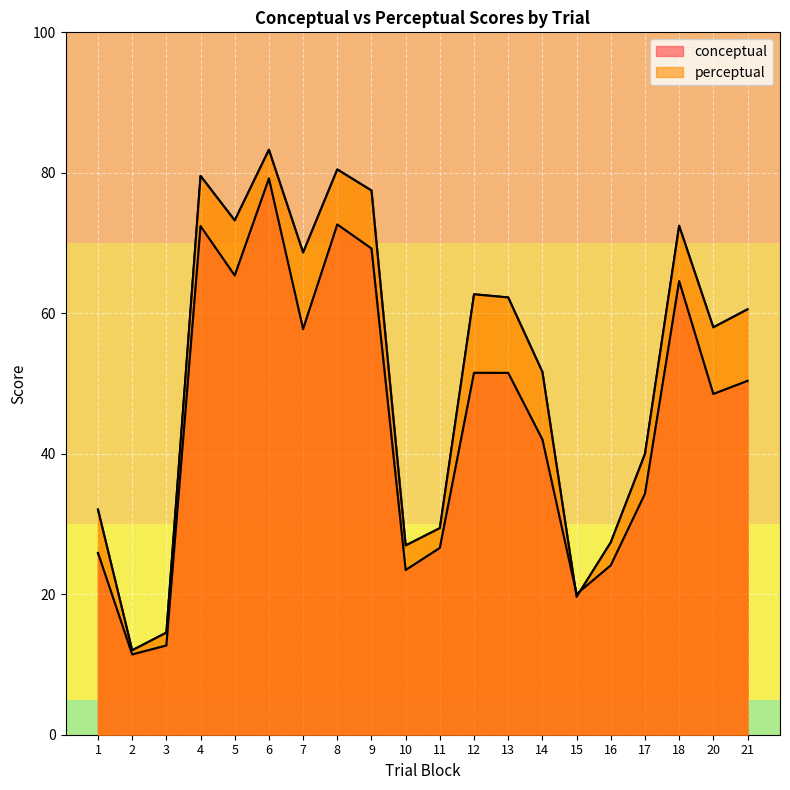

What is the sum of all conceptual values?

903.6